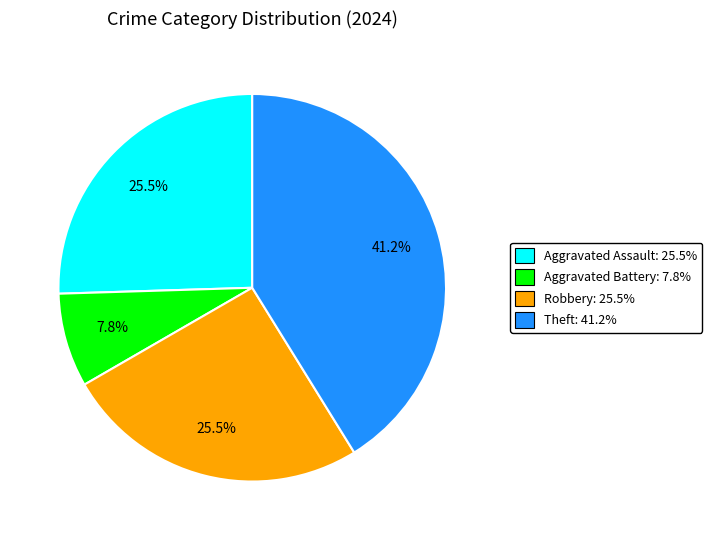

How many slices are in this pie chart?

4